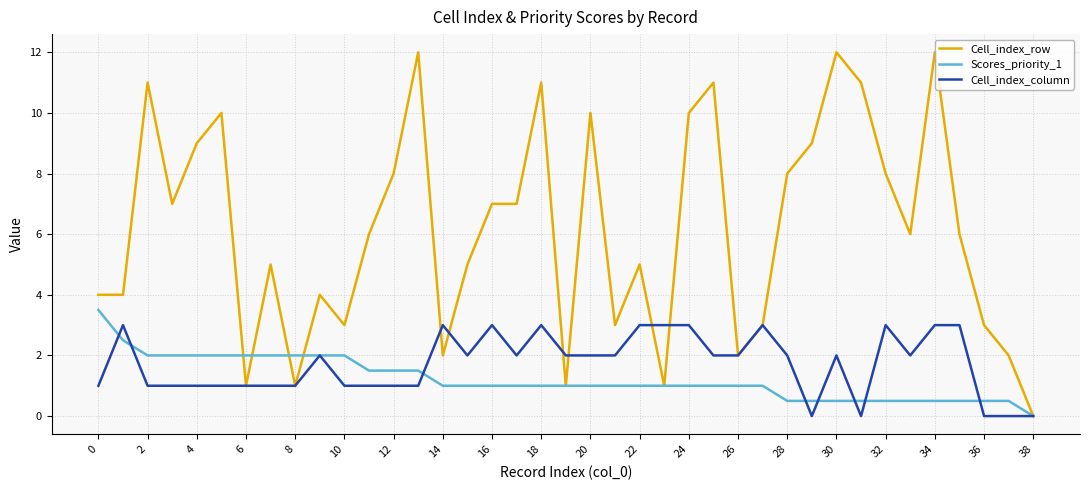

What is the maximum value shown in the chart?

12.0